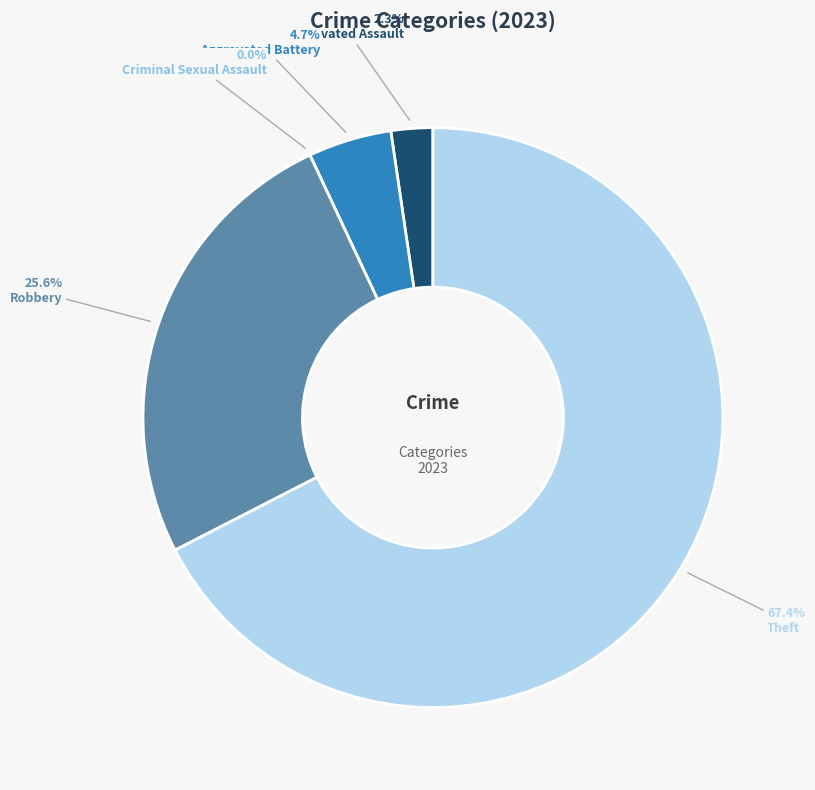

What is the total percentage of Aggravated Battery and Theft?

72.1%